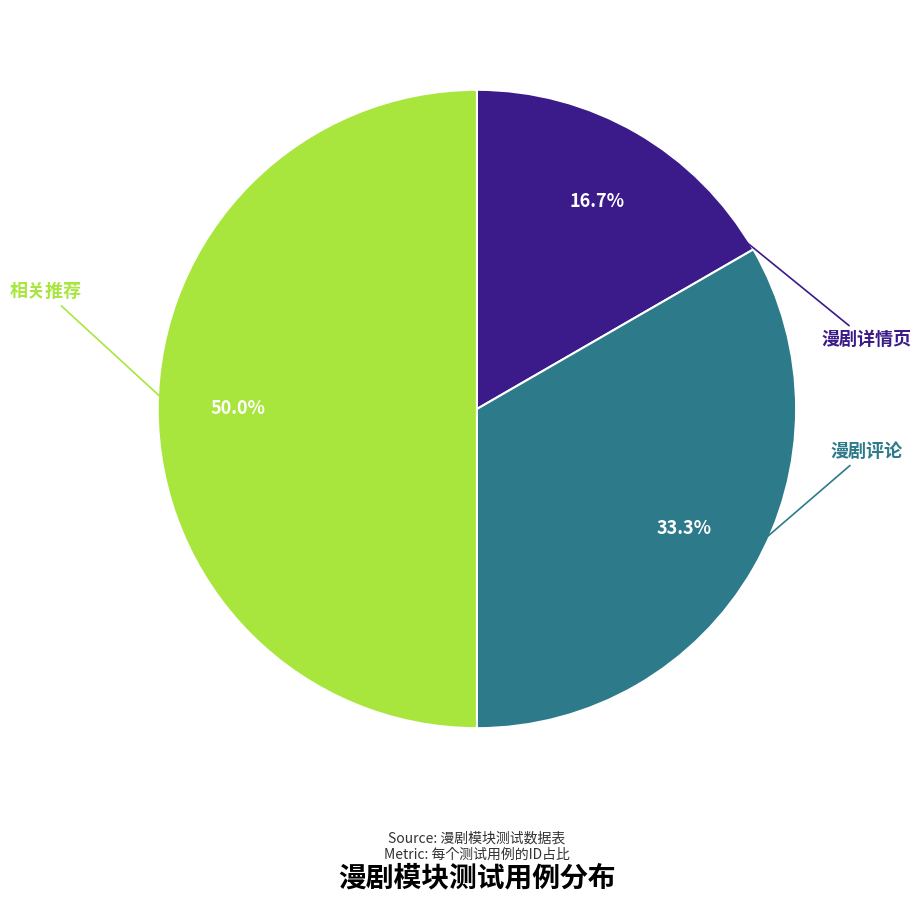

Count the number of slices in the pie.

3